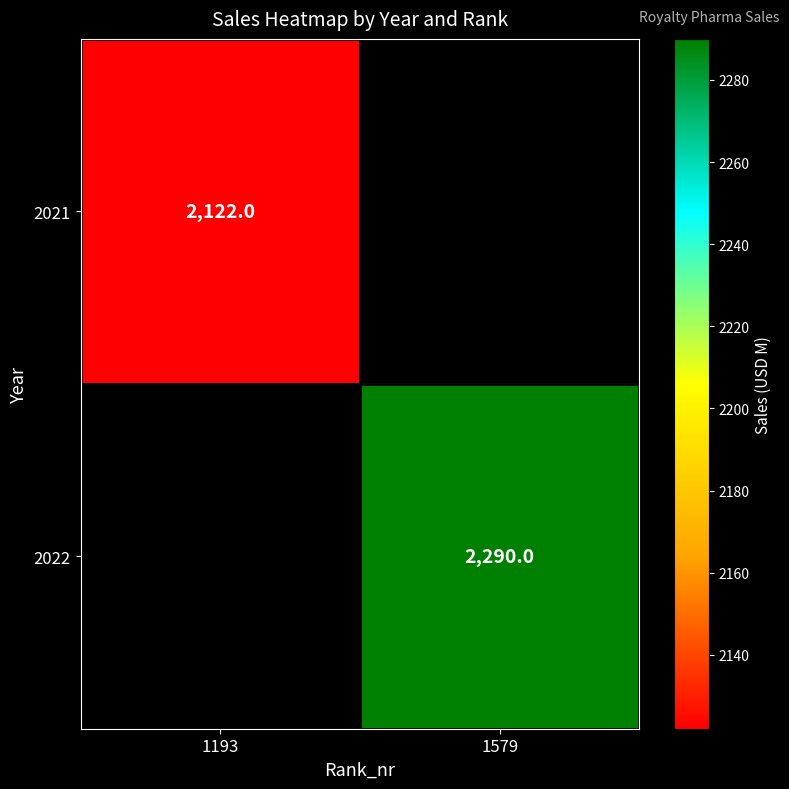

True or false: 2022 has a value of 2290 at 1579.

True